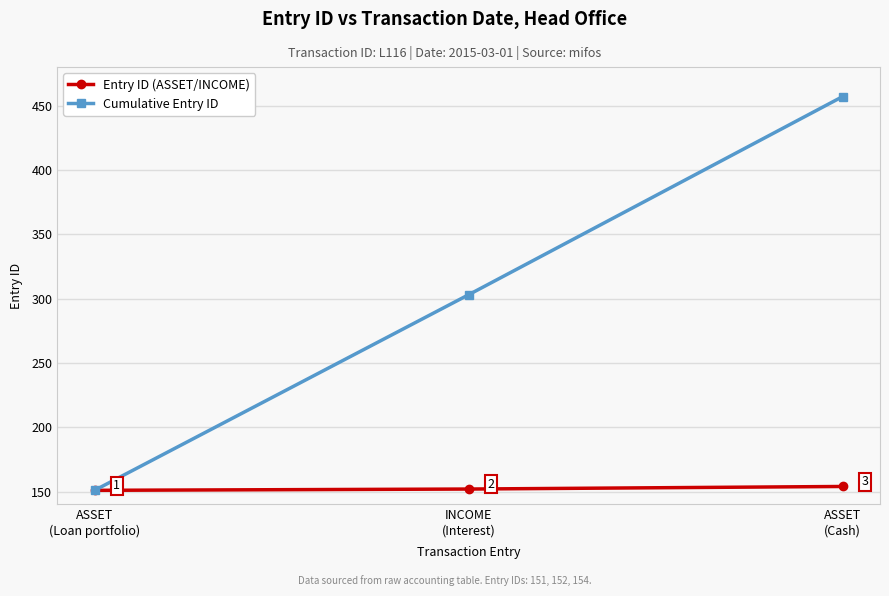

Rank the series at INCOME
(Interest) from lowest to highest value.

Entry ID (ASSET/INCOME), Cumulative Entry ID